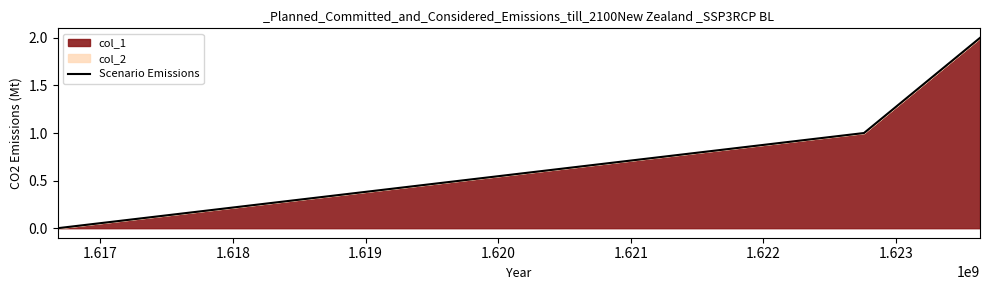

What is the value of the 3rd point from the left?

2